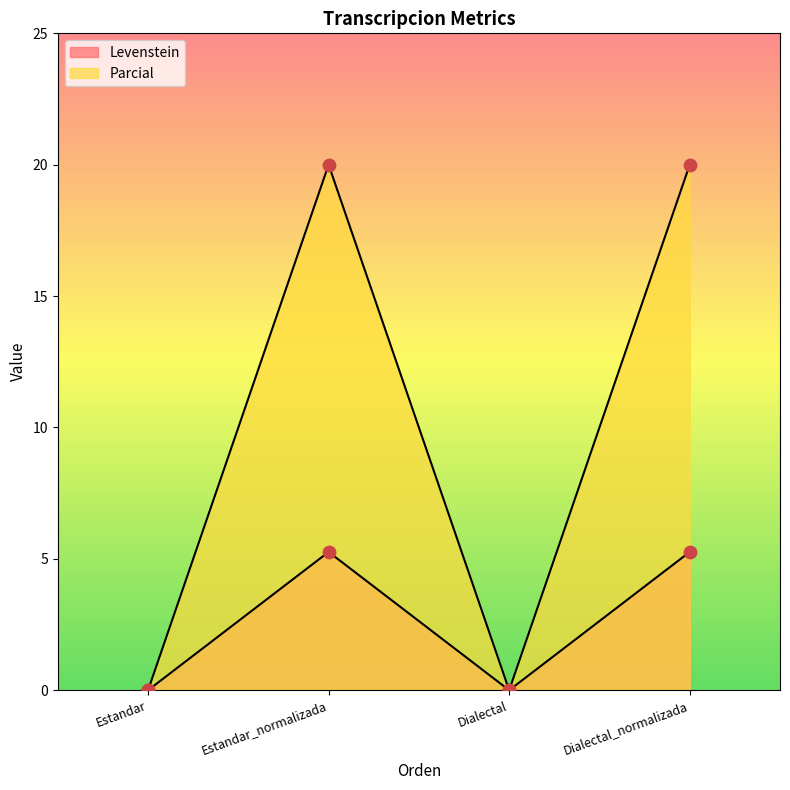

What are all the series names shown in the legend?

Levenstein, Parcial